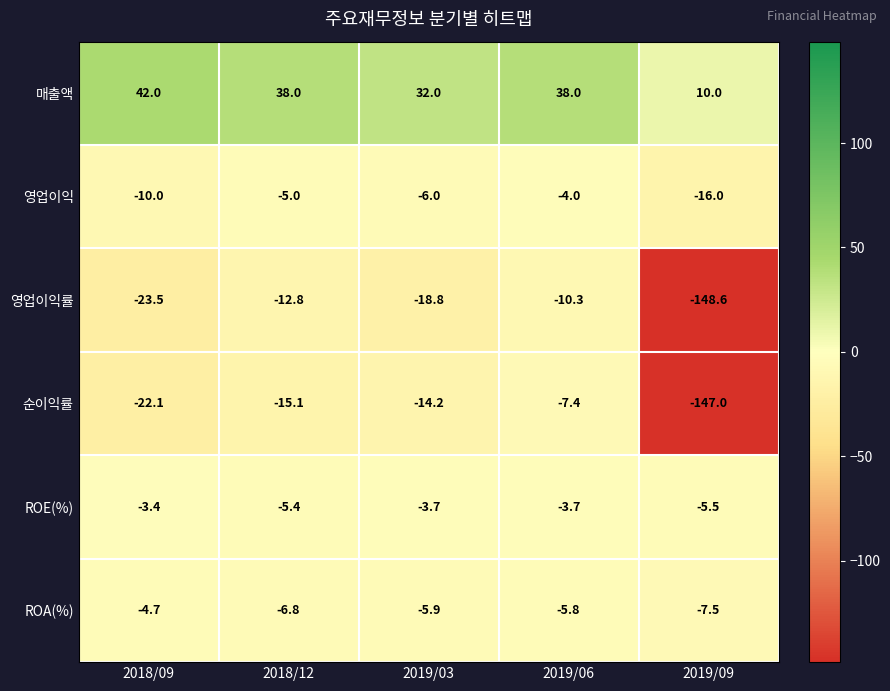

What is the total value across all series at 2019/06?

6.8